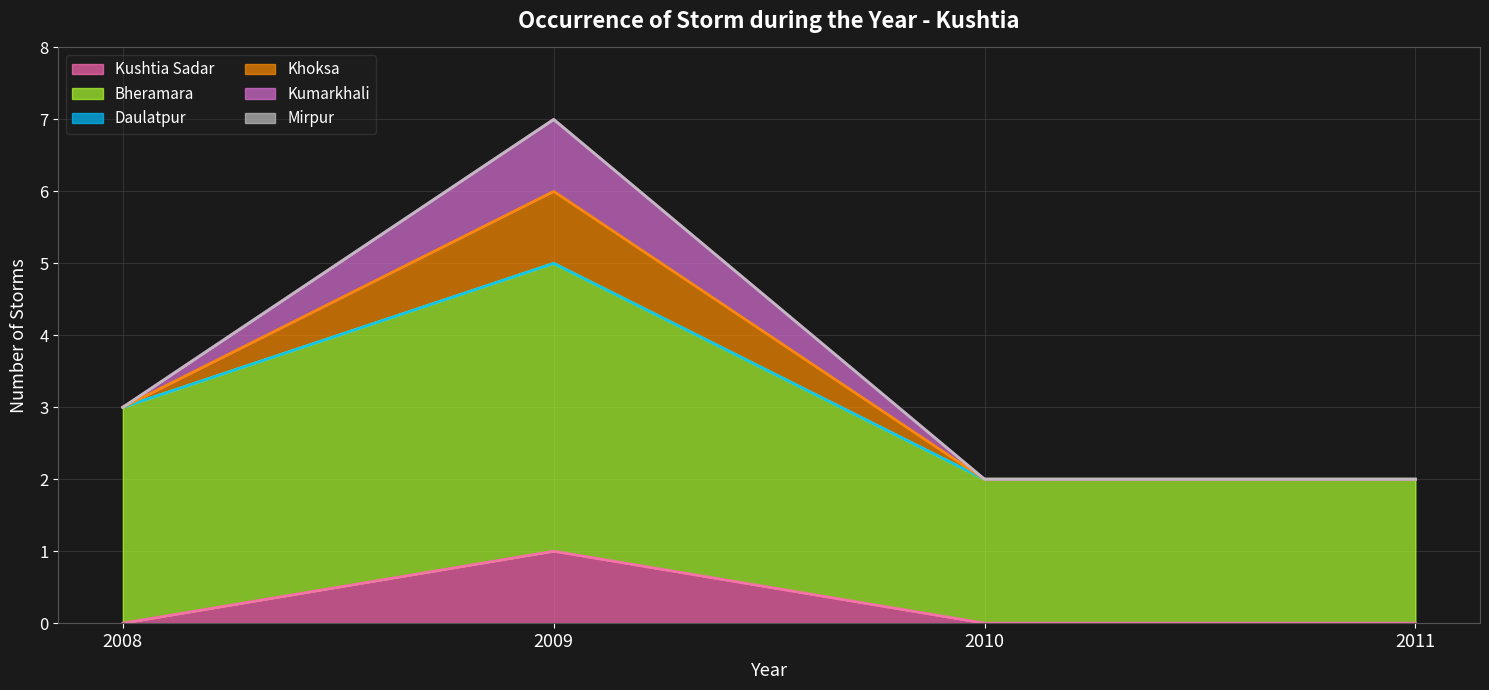

Read the Bheramara value at 2010.

2